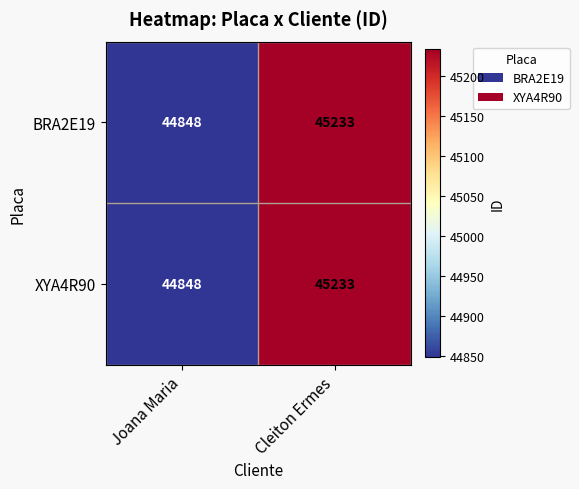

Count the number of data series in this chart.

2